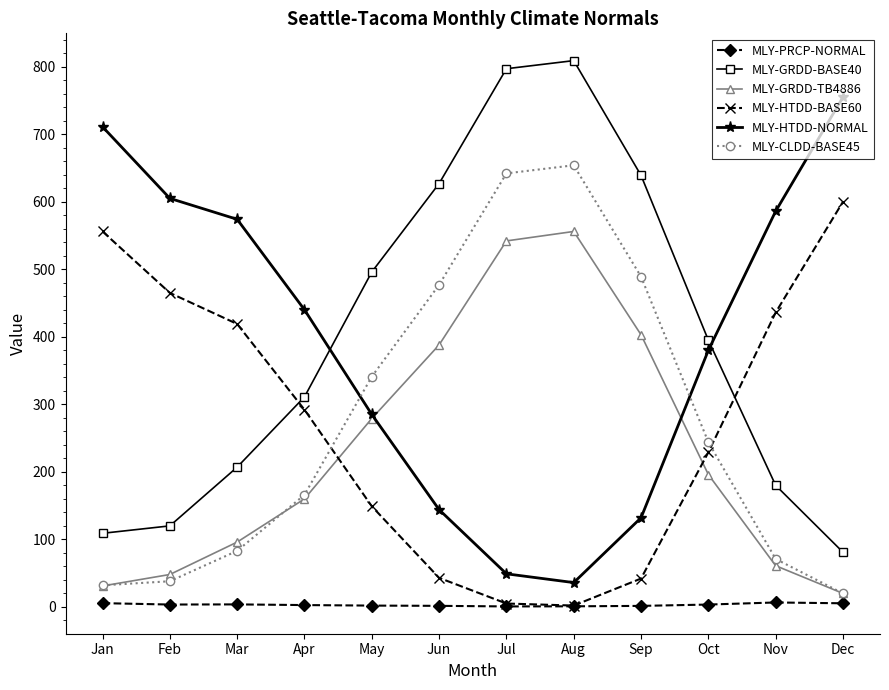

True or false: MLY-CLDD-BASE45 and MLY-HTDD-BASE60 cross at least once.

True